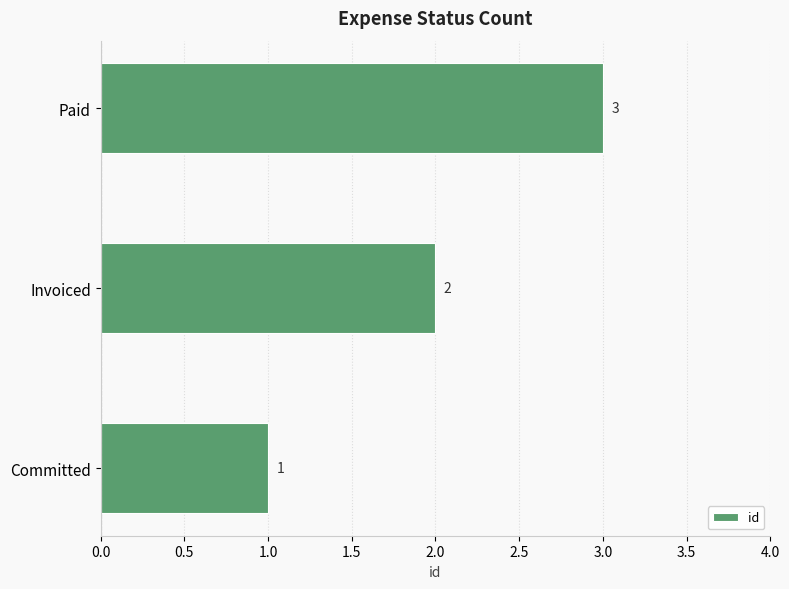

Which has a higher value, Invoiced or Paid?

Paid